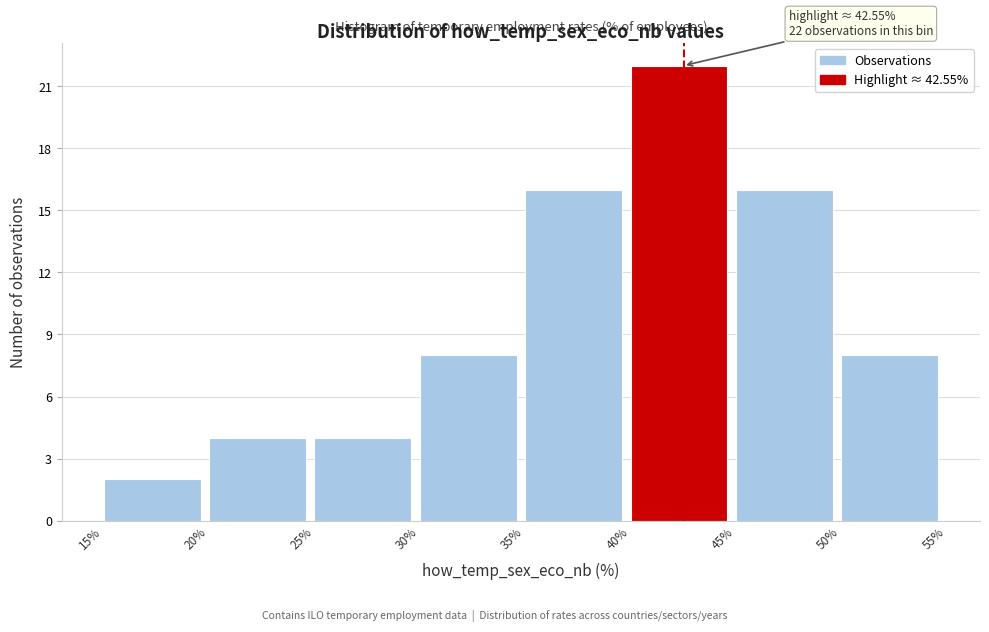

Over which range of the x-axis is the bar tallest?

40% to 45%